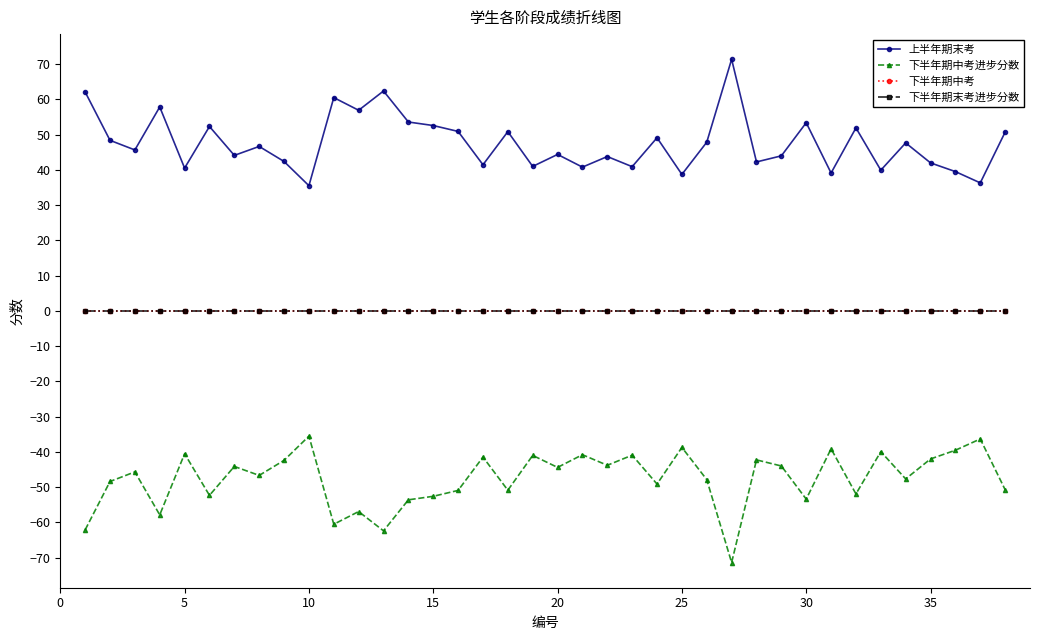

True or false: 上半年期末考 has more than 2 points higher than both neighbors.

True